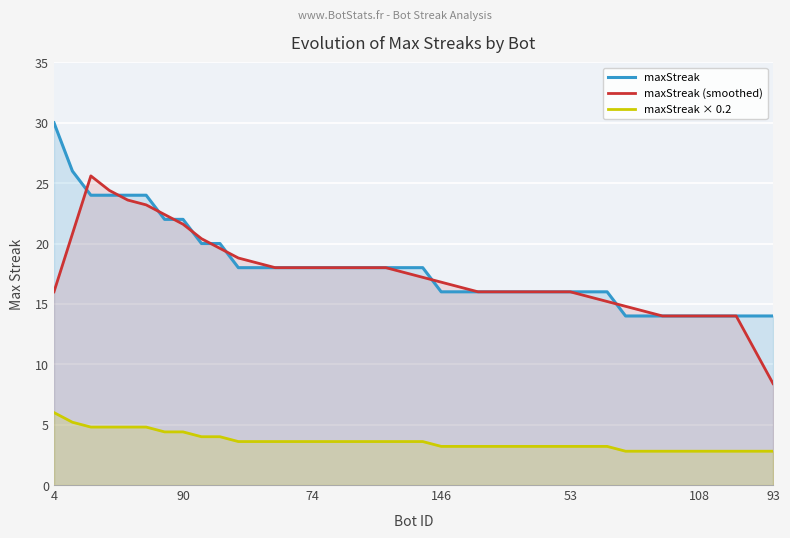

What is the label of the 39th point from the left?

38